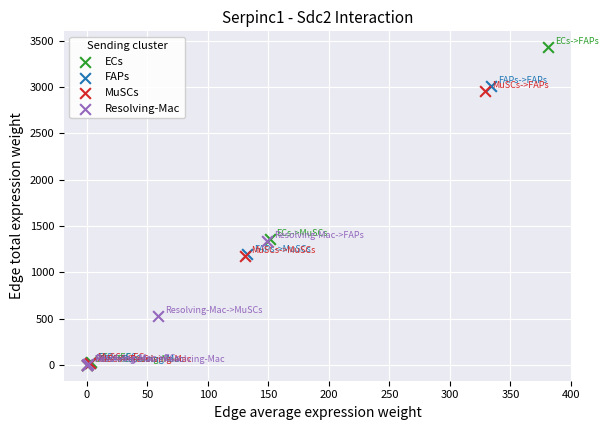

Which series has the largest Y range (max minus min)?

ECs